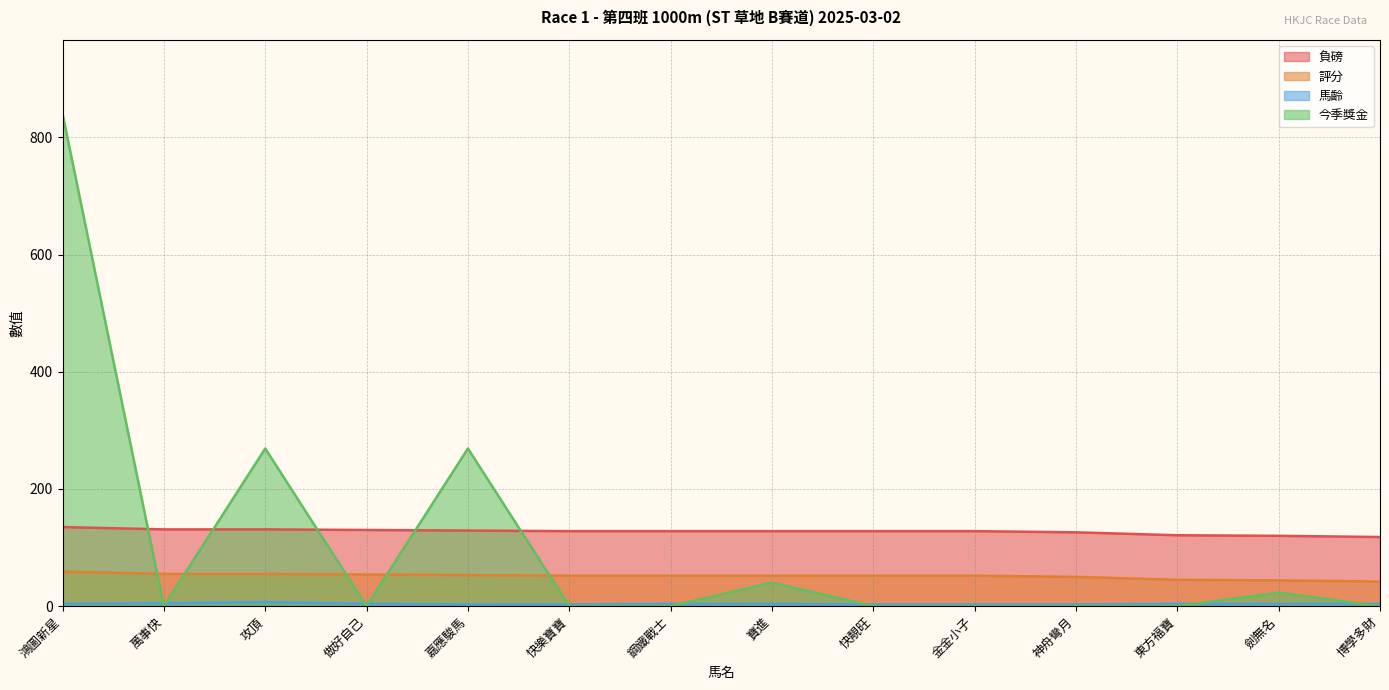

Is it true that 馬齡 equals 1 at 劍無名?

False